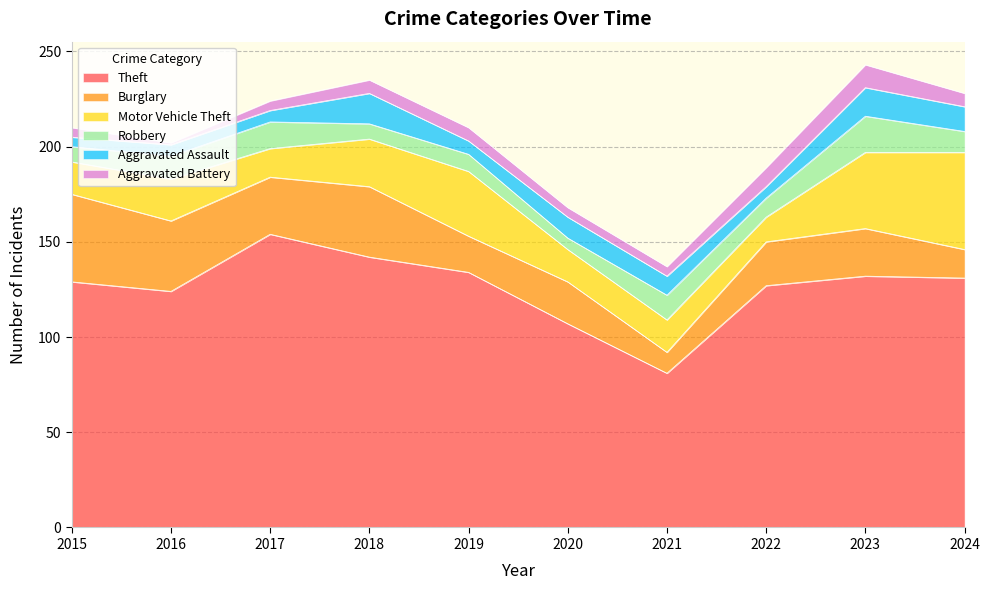

Reading right to left, extract all data points from this chart.

Theft: 2024=131	2023=132	2022=127	2021=81	2020=107	2019=134	2018=142	2017=154	2016=124	2015=129
Burglary: 2024=15	2023=25	2022=23	2021=11	2020=22	2019=19	2018=37	2017=30	2016=37	2015=46
Motor Vehicle Theft: 2024=51	2023=40	2022=13	2021=17	2020=17	2019=34	2018=25	2017=15	2016=22	2015=17
Robbery: 2024=11	2023=19	2022=10	2021=13	2020=6	2019=9	2018=8	2017=14	2016=12	2015=8
Aggravated Assault: 2024=13	2023=15	2022=6	2021=10	2020=11	2019=7	2018=16	2017=6	2016=6	2015=5
Aggravated Battery: 2024=7	2023=12	2022=10	2021=5	2020=5	2019=7	2018=7	2017=5	2016=1	2015=5